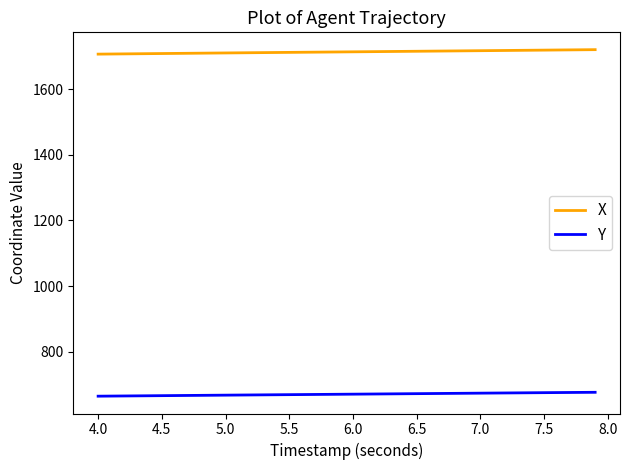

What is the average value of the Y series?

670.0